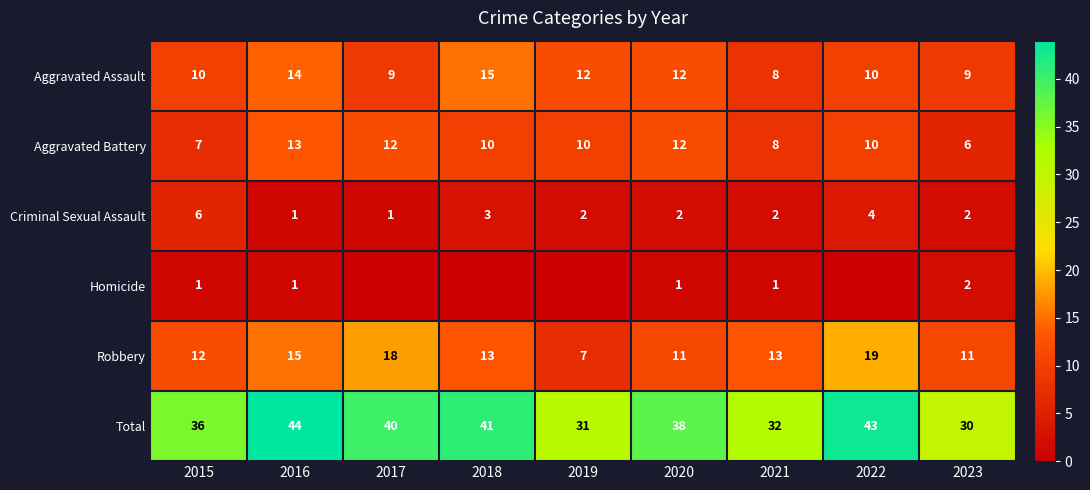

The Total series shows 71 at 2018. True or false?

False